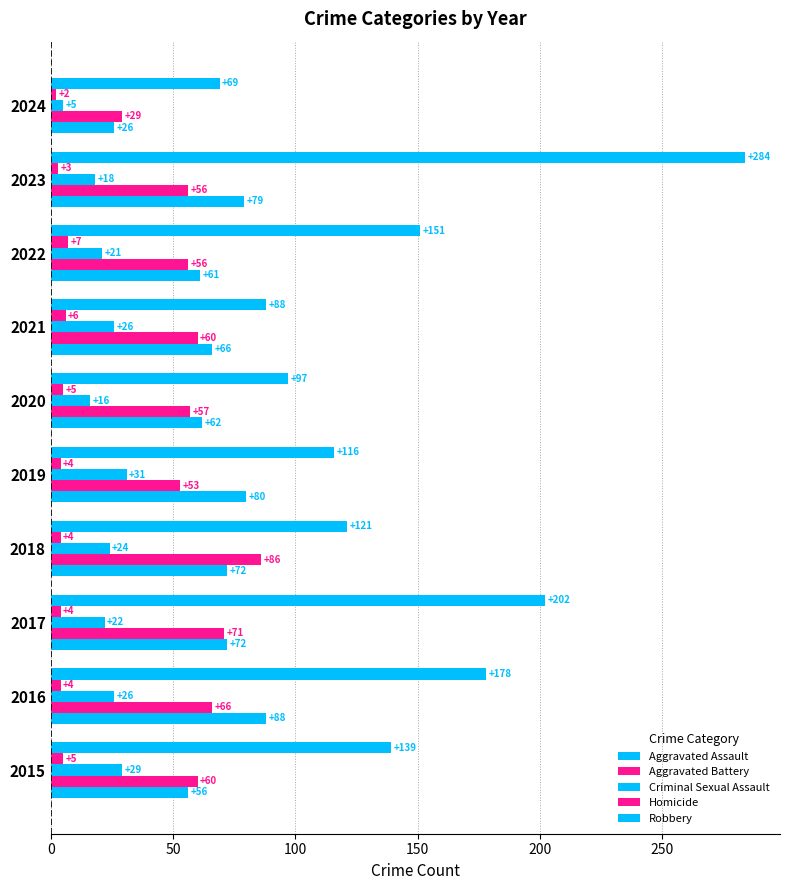

Count the number of data series in this chart.

5